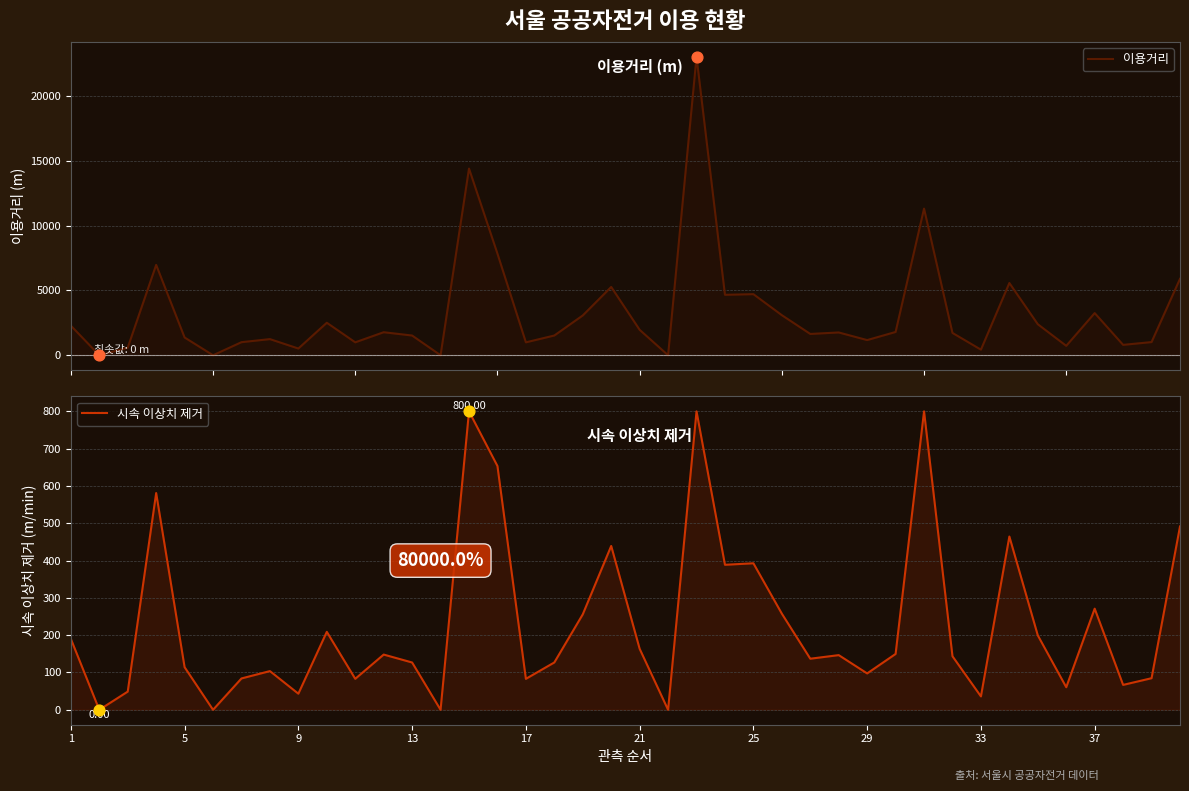

At how many categories does at least one series exceed 7743?

4